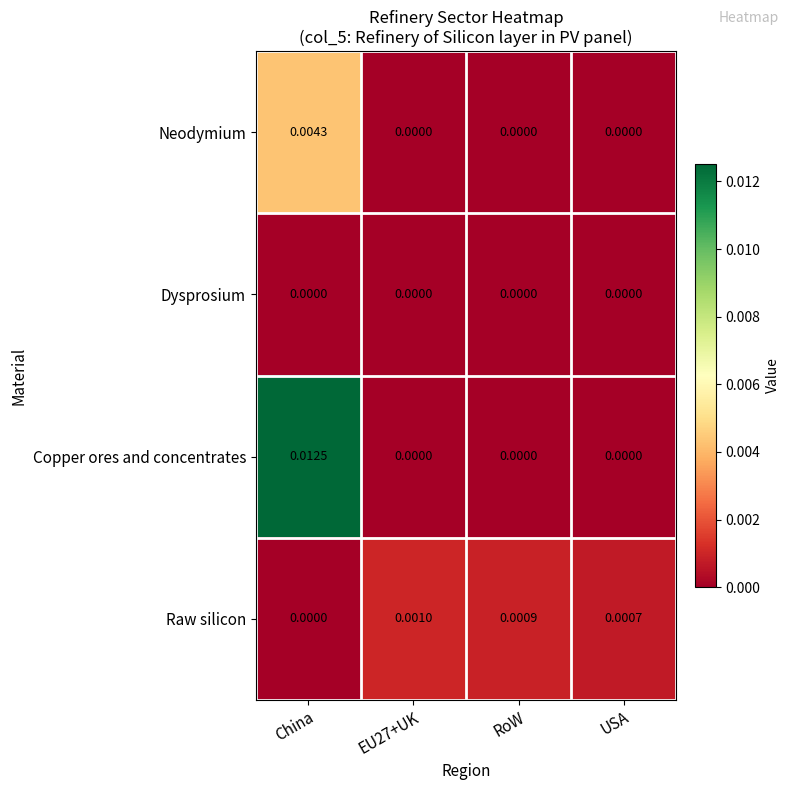

Rank the series by their maximum value, from lowest to highest.

Dysprosium, Raw silicon, Neodymium, Copper ores and concentrates